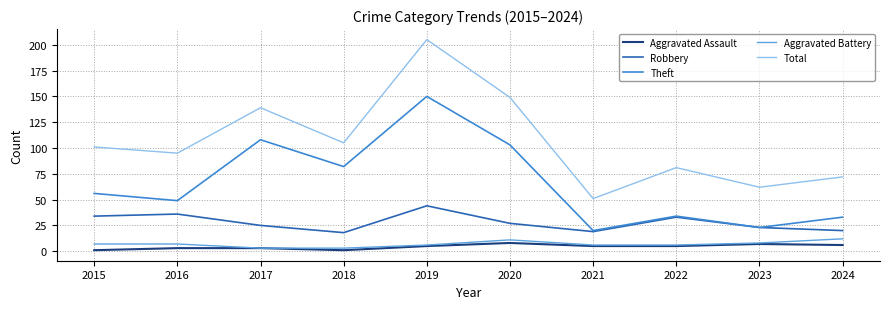

What is the difference between the second highest and minimum values in the Robbery series?

18